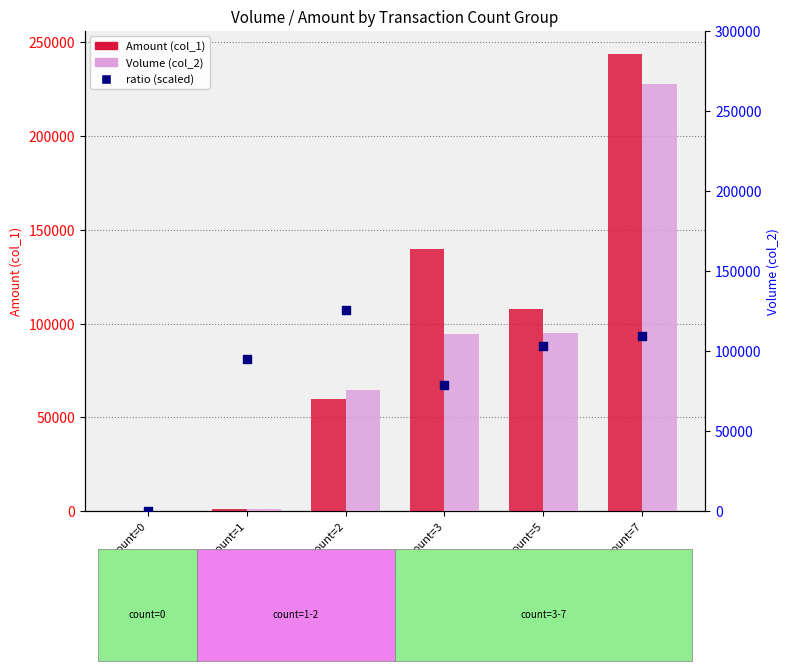

Which series has the largest total across all categories?

col_1 (amount)